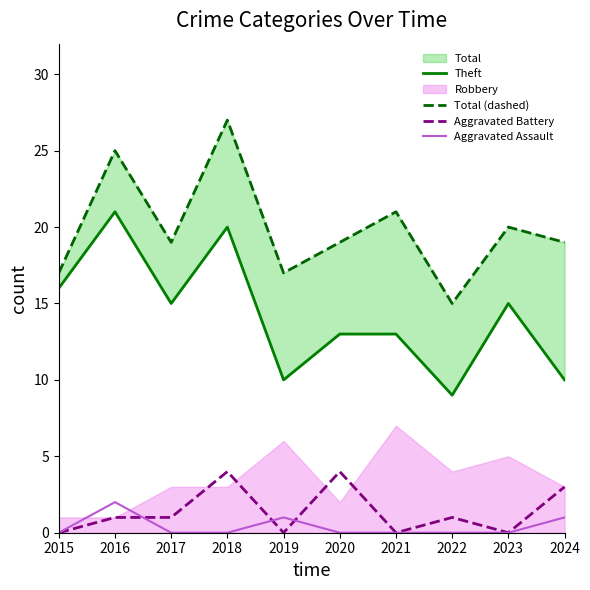

What is the difference between the maximum and minimum values in the Total (dashed) series?

12